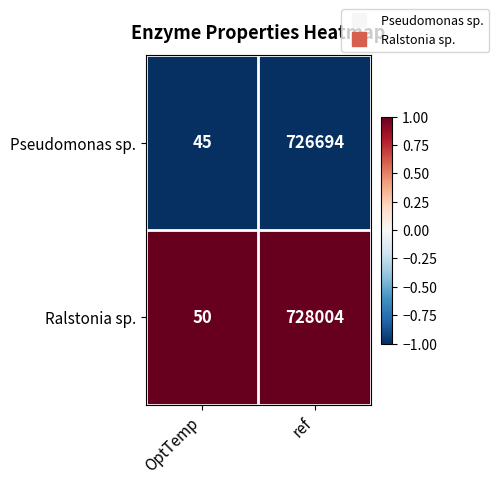

The Pseudomonas sp. series shows 1291590 at ref. True or false?

False